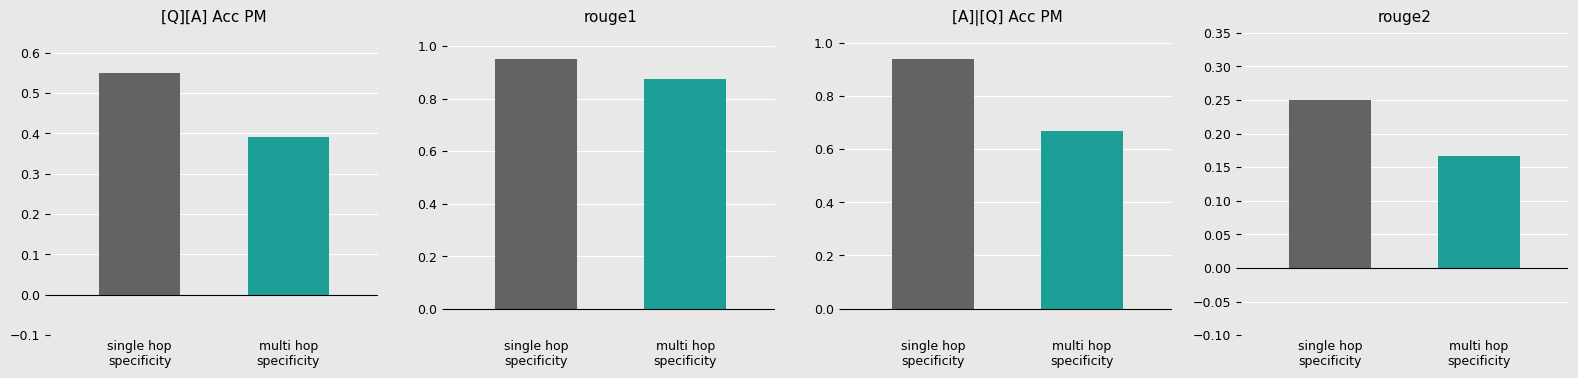

Does the chart contain any negative values?

No